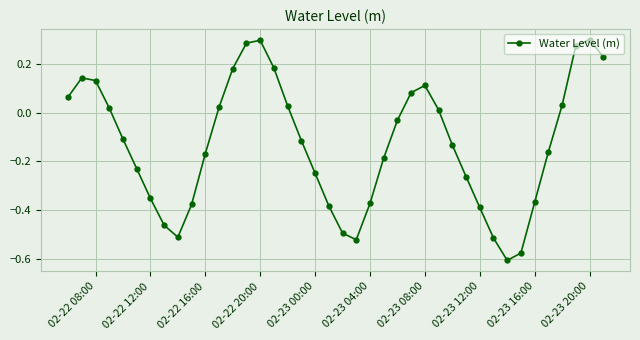

How many values are below 0?

23